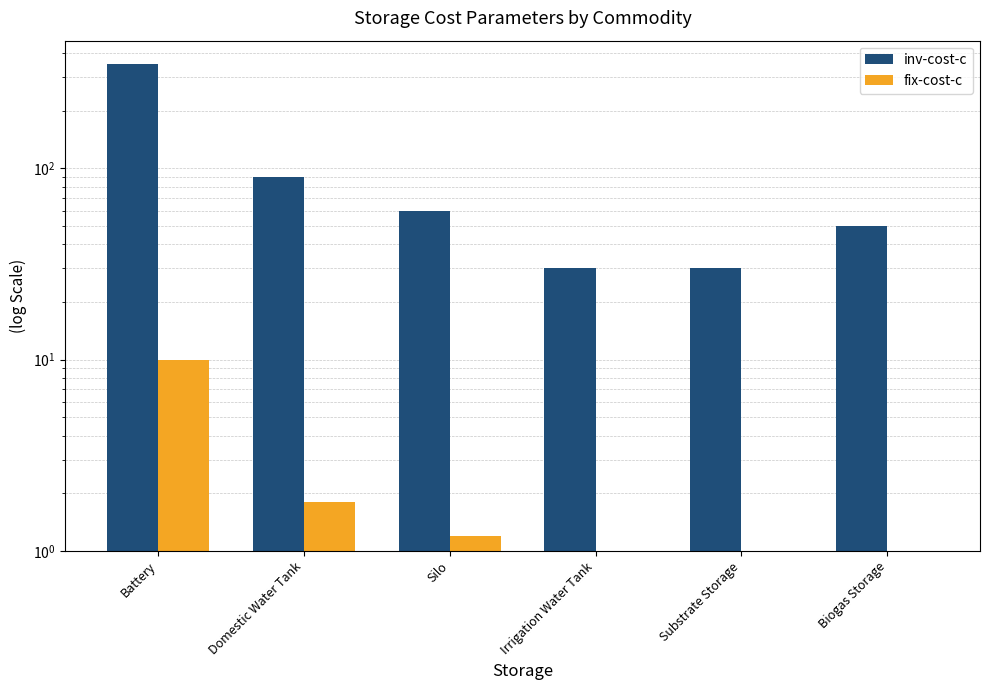

The inv-cost-c series shows 60.0 at Silo. True or false?

True